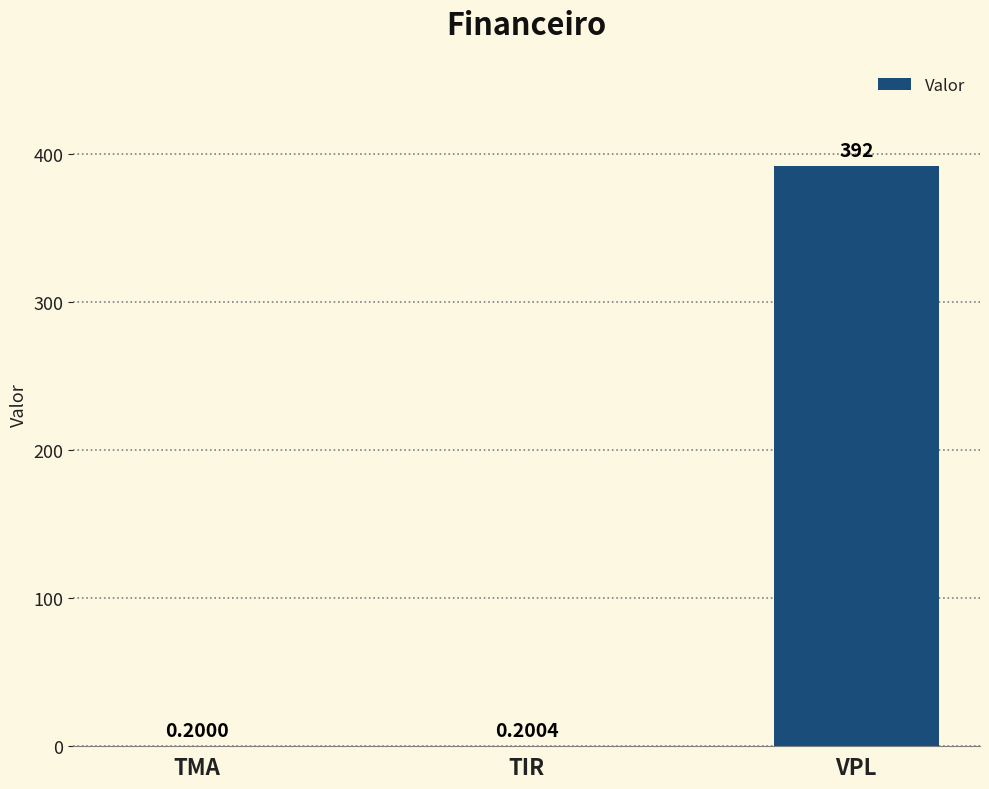

What is the sum of the values at VPL and TMA?

392.2